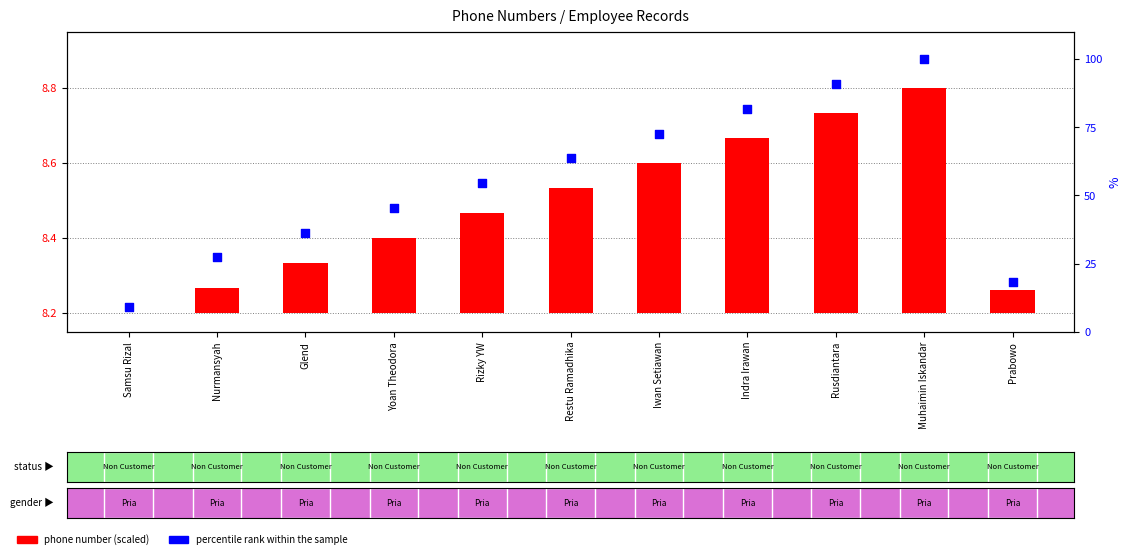

Which series reaches the maximum Y coordinate?

percentile rank within the sample